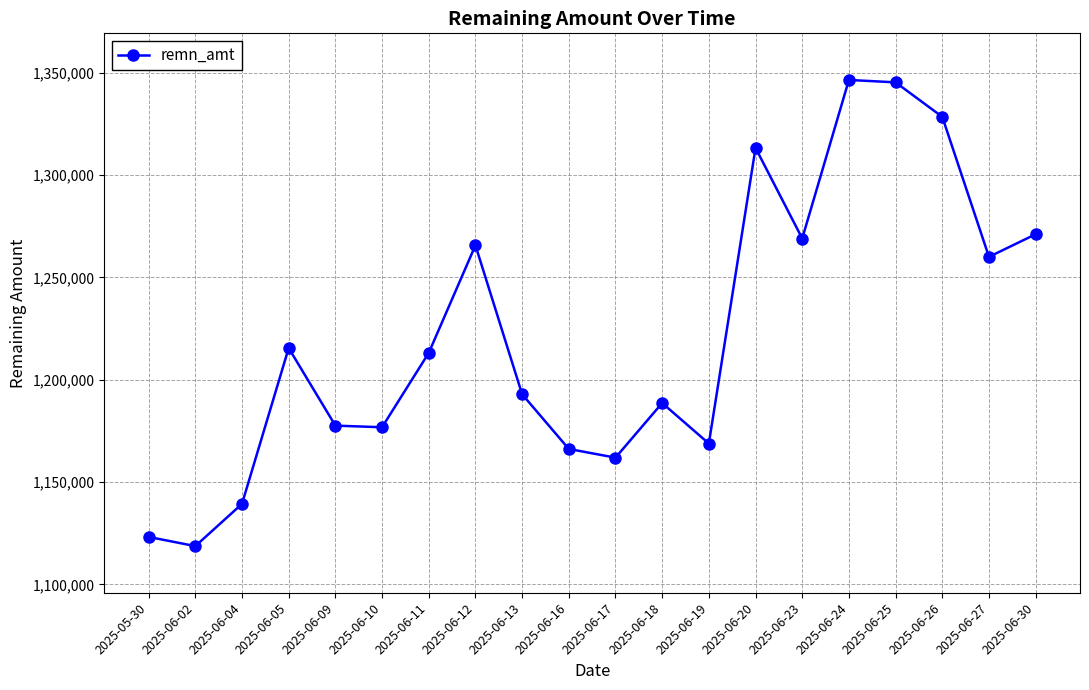

How many interior local valleys (lower than both neighbors) does the data have?

6